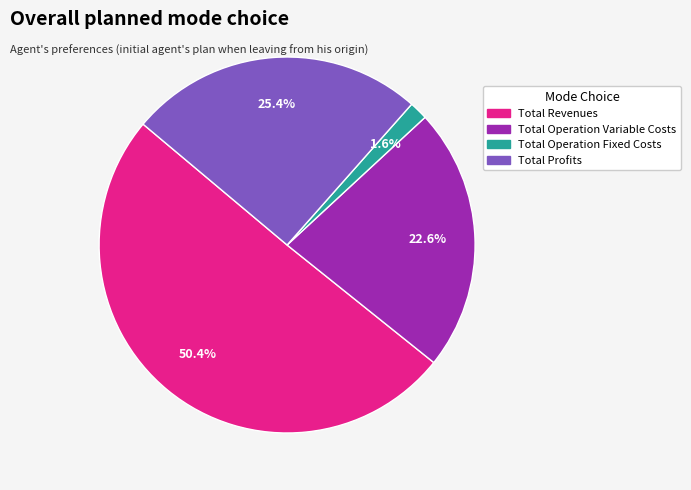

Is there any slice that represents more than half of the pie?

Yes